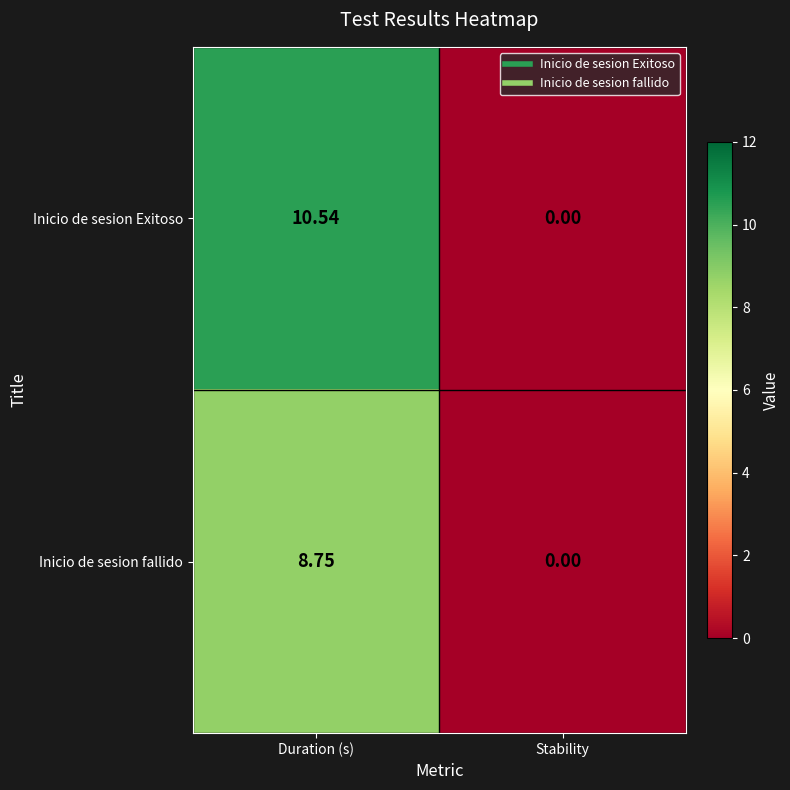

At which category is the sum across all series the highest?

Duration (s)